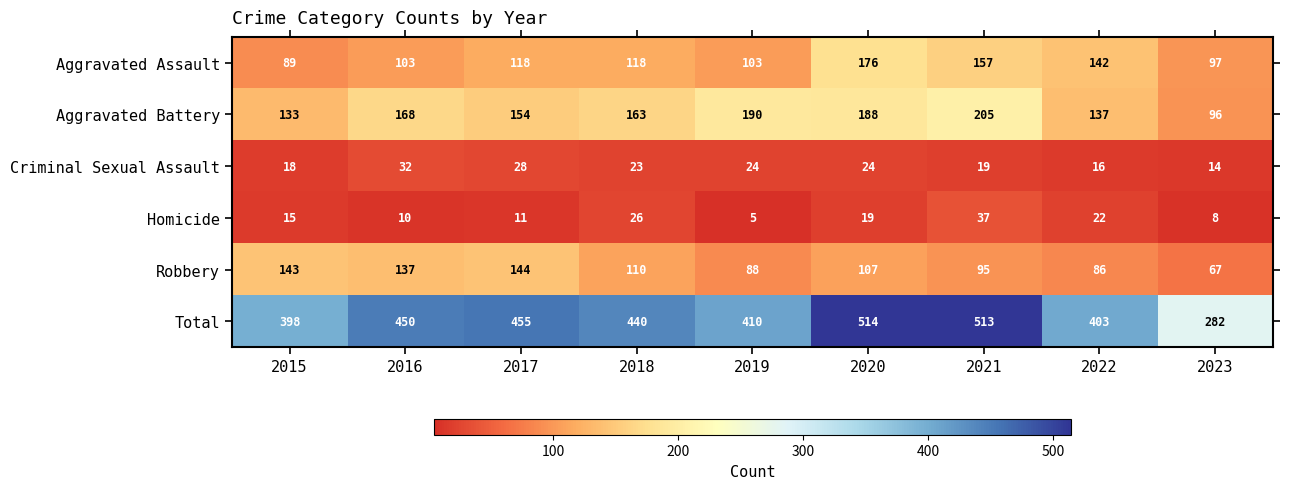

Which series has the largest range (max minus min)?

Total